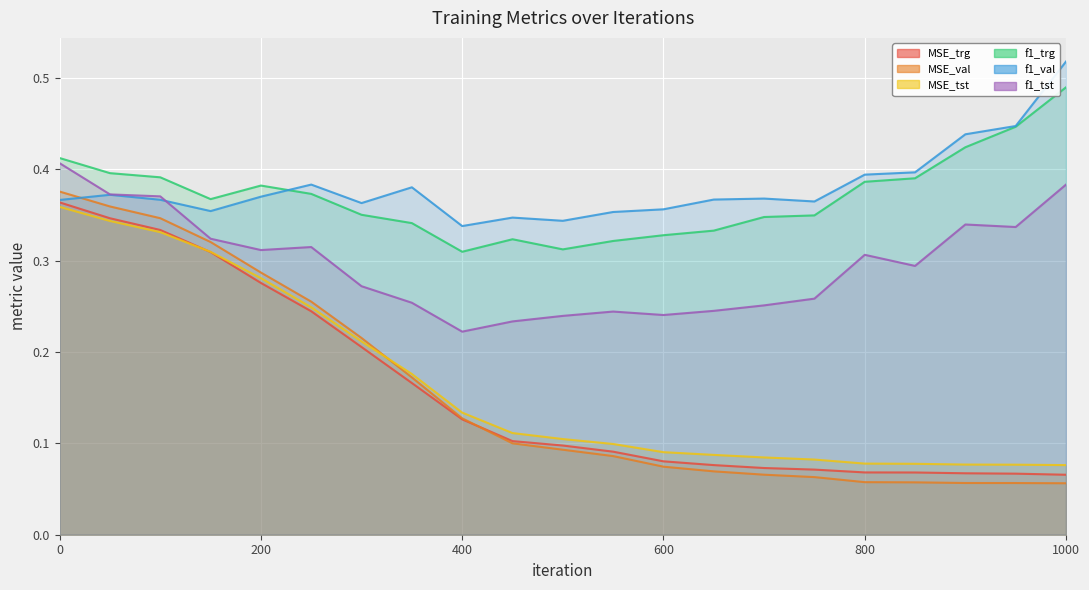

Which series has the largest range (max minus min)?

MSE_val